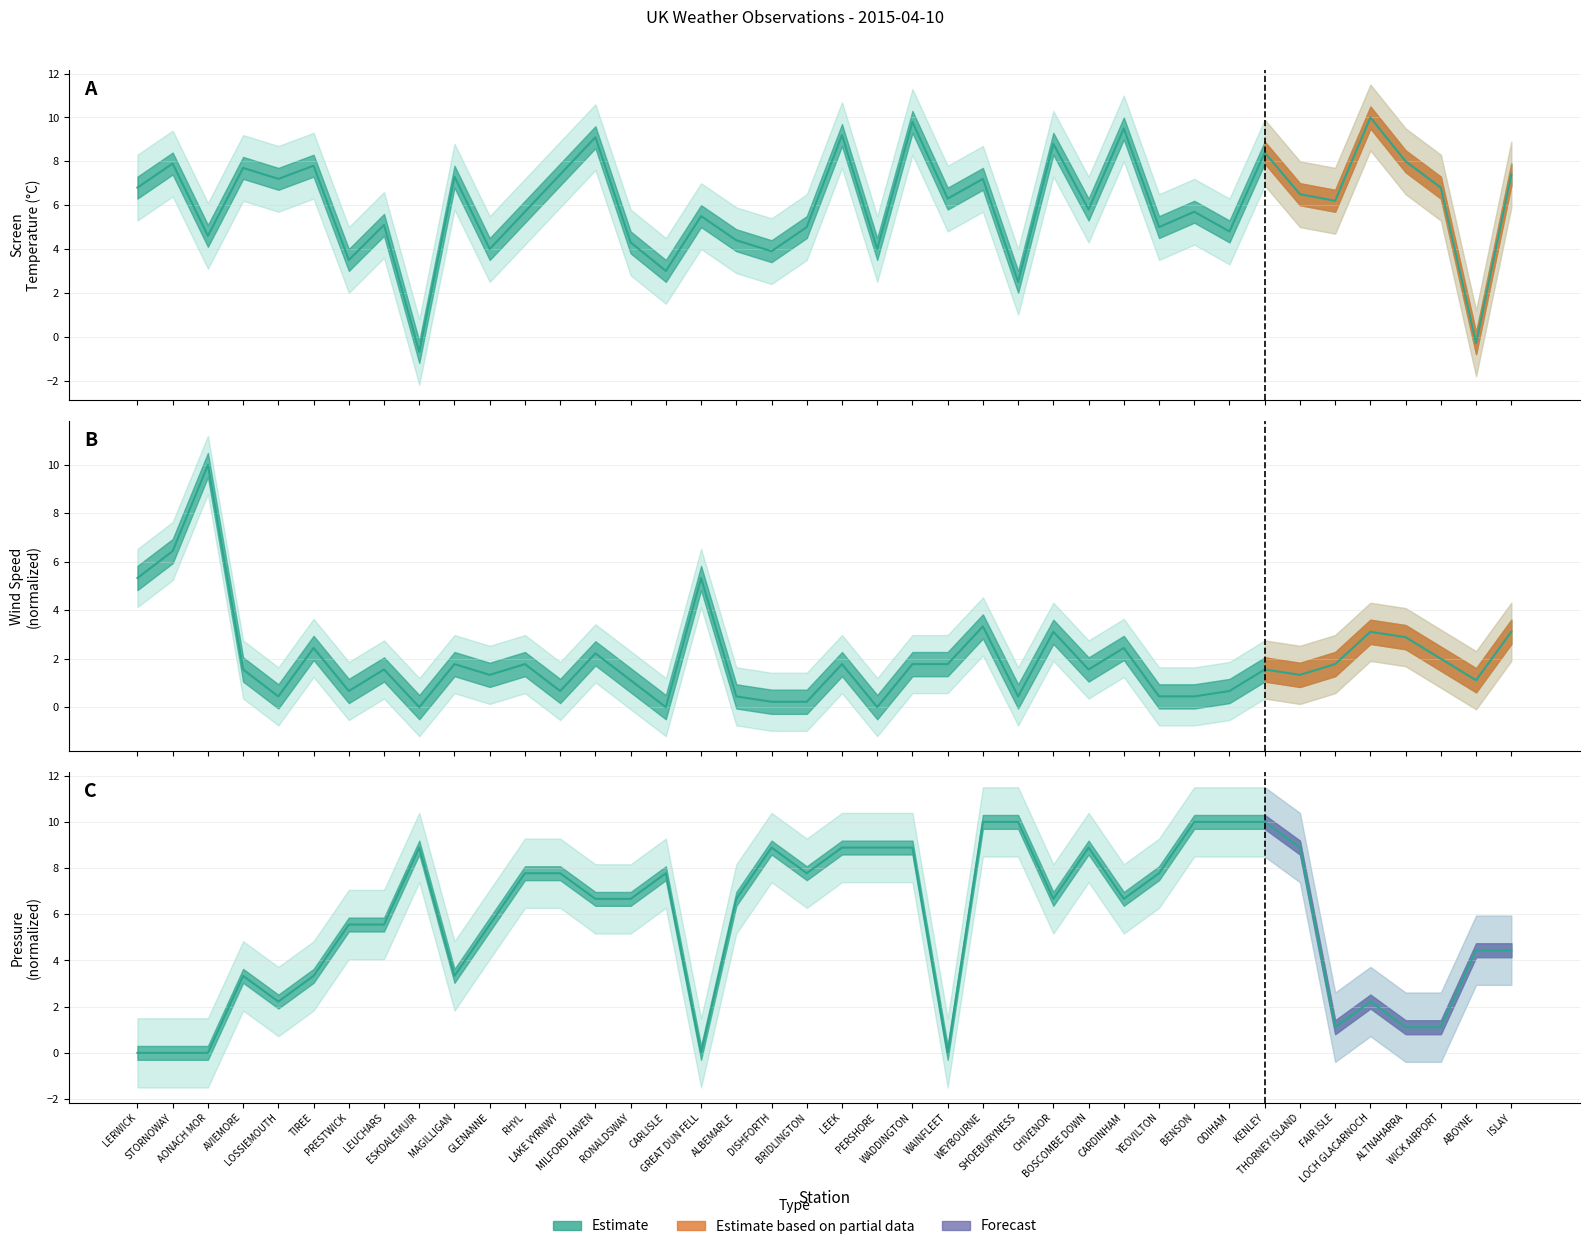

Read the Avg Screen Temperature value at ESKDALEMUIR.

-0.7